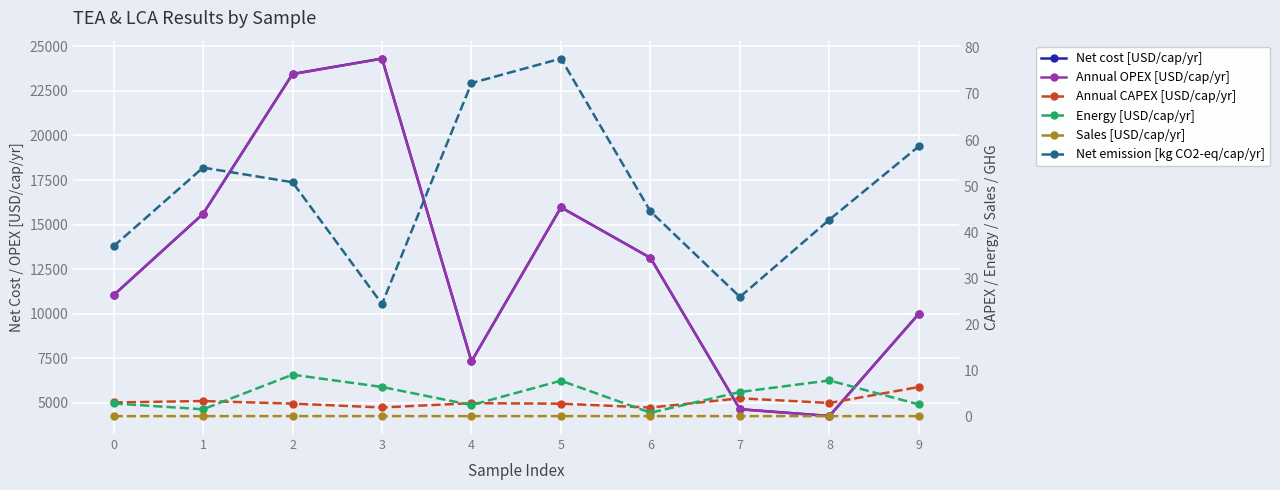

Which series has the largest total across all categories?

Net cost [USD/cap/yr]